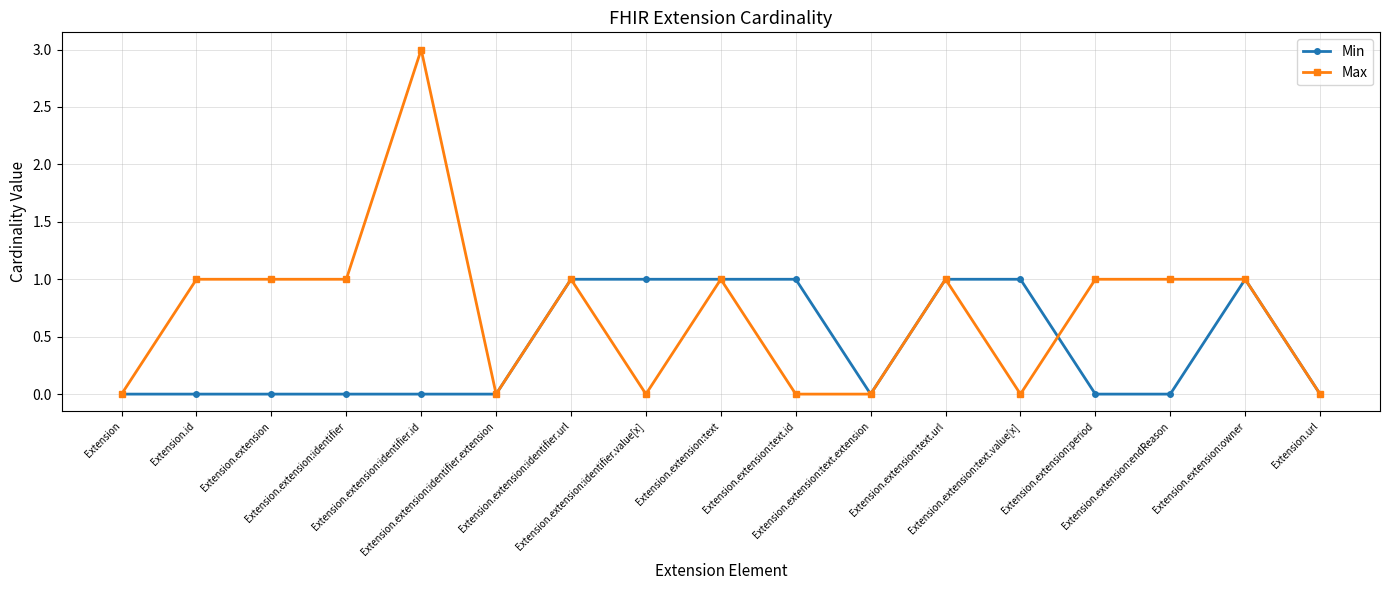

True or false: Max has a value of 0 at Extension.extension:text.extension.

True